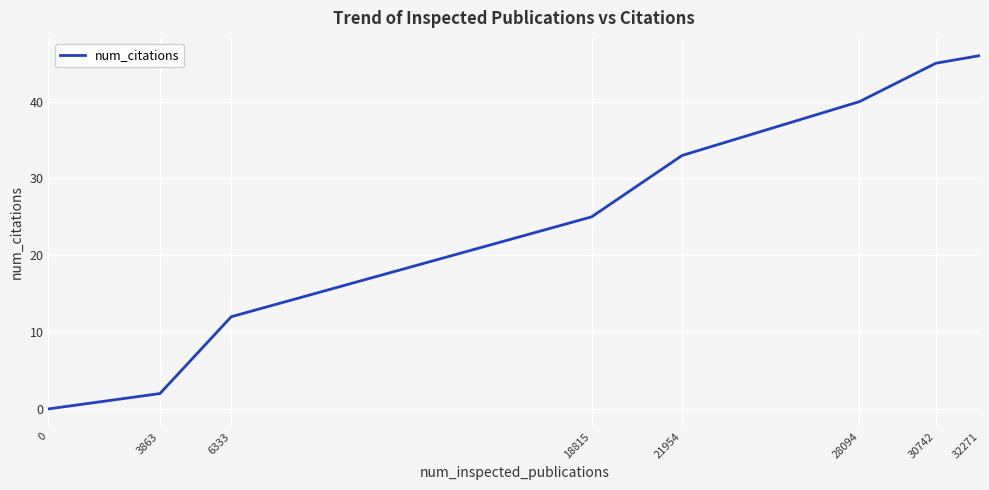

The chart shows a value of 0 at 0. True or false?

True